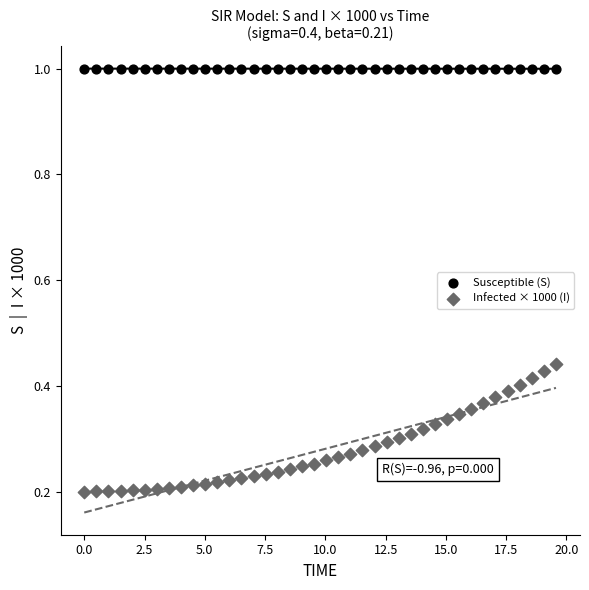

Across all data points, what is the range of X values (max minus min)?

19.6